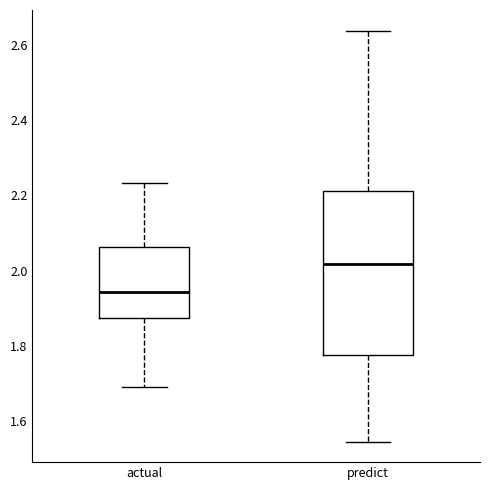

Reading left to right, read every box against the y-axis: the position of its median line, the range the box covers, and the ends of its whiskers. The values are not printed on the chart, so give them approximately, as read against the axis.

actual: median 1.94, box 1.88 to 2.06, whiskers 1.70 to 2.24
predict: median 2.02, box 1.78 to 2.22, whiskers 1.54 to 2.64